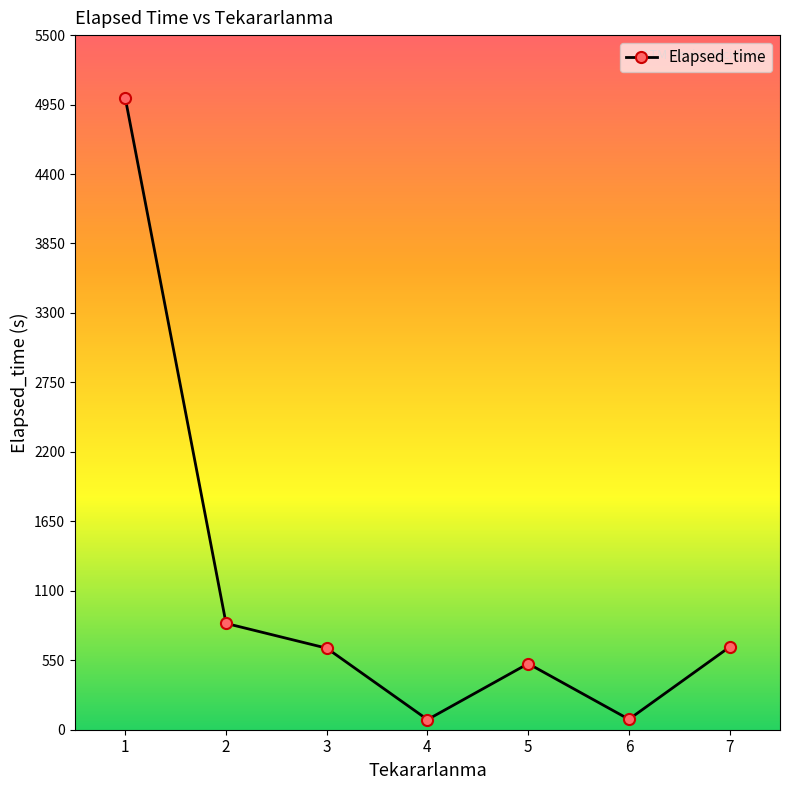

The value at 7 is 655.0. True or false?

True